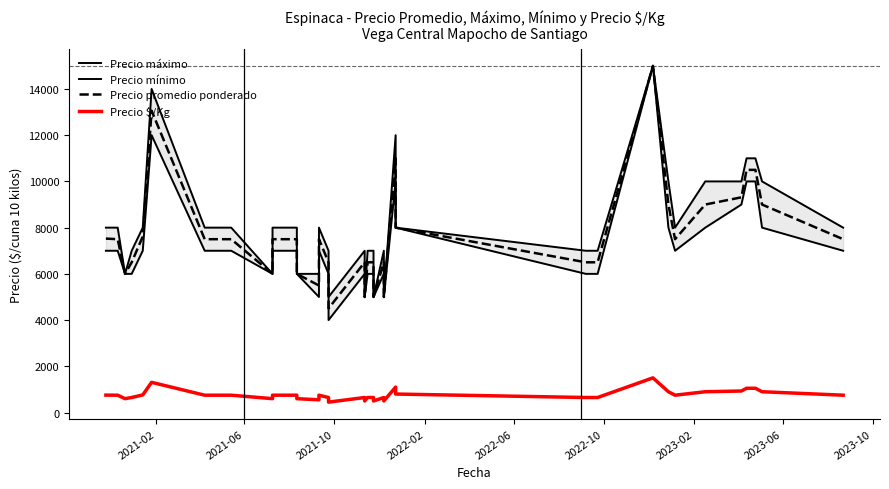

List the series in order of their peak value, highest first.

Precio máximo, Precio mínimo, Precio promedio ponderado, Precio $/Kg